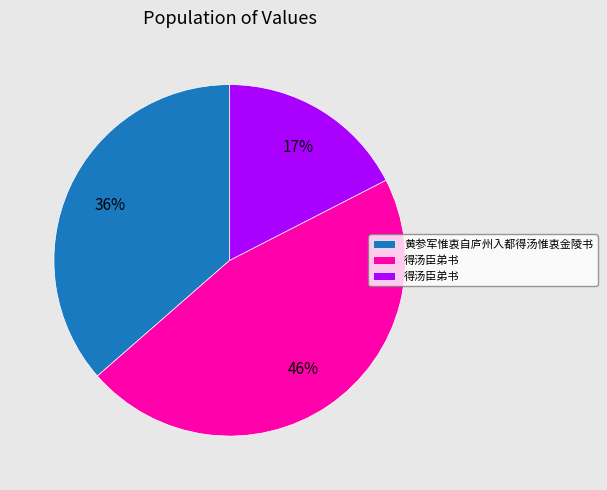

Is there a majority slice in this chart?

No